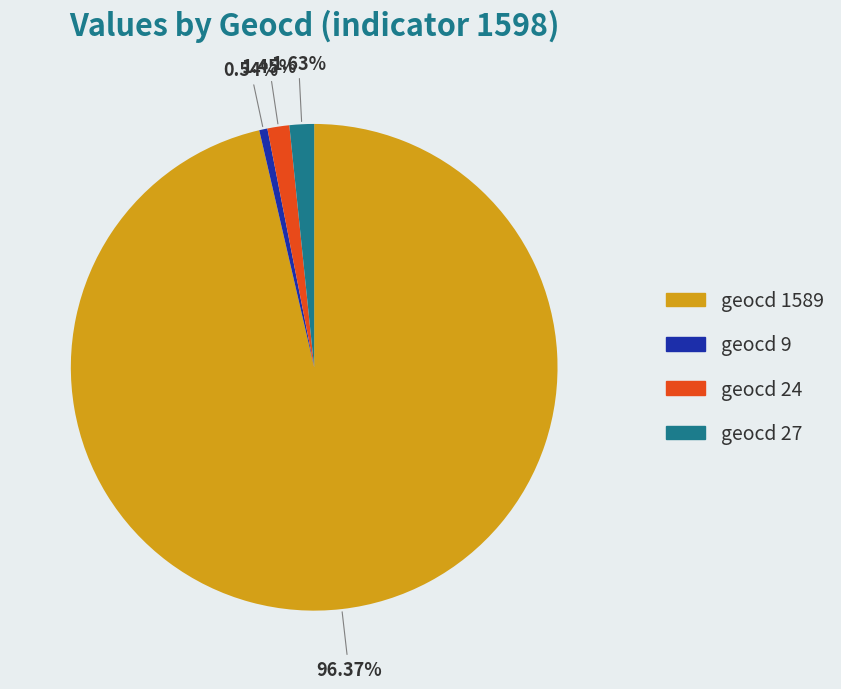

Is there a majority slice in this chart?

Yes